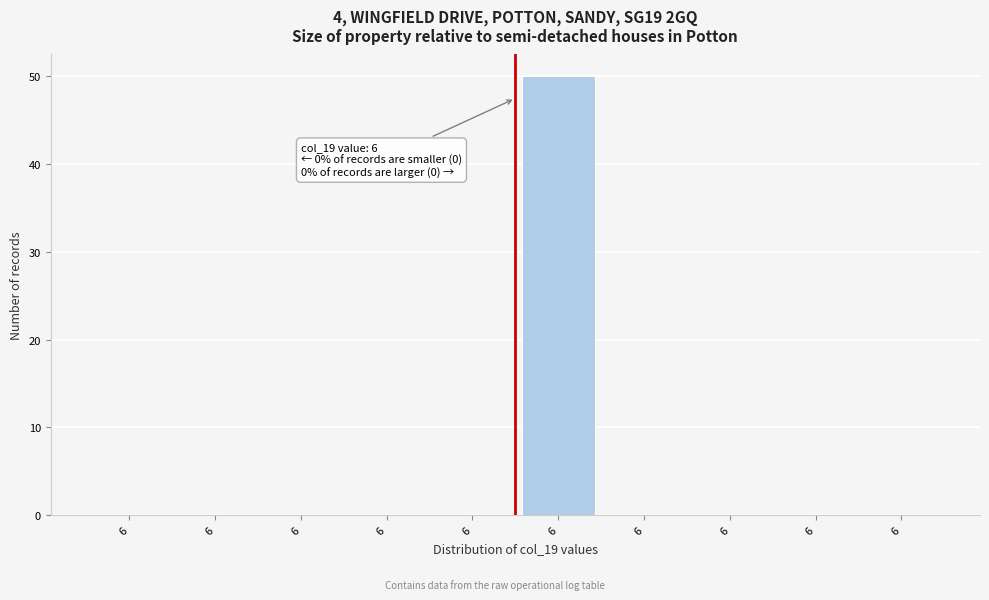

How many series are shown in this chart?

1